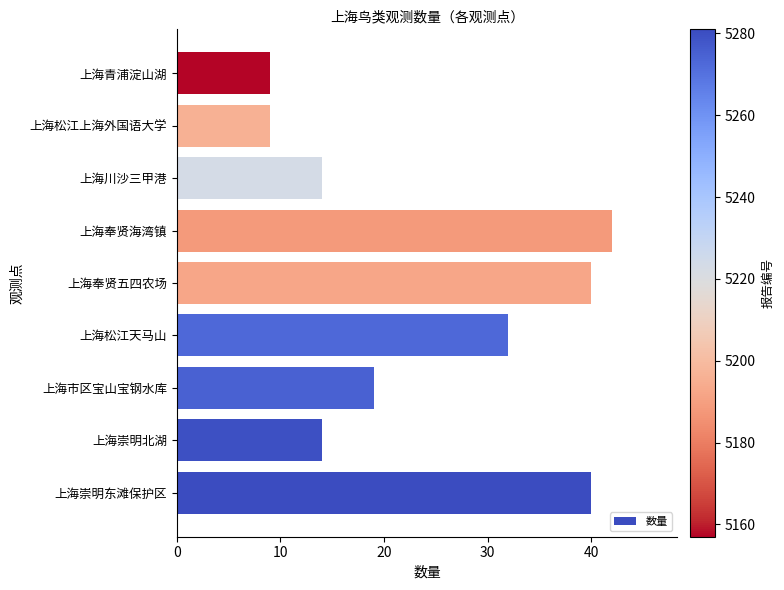

How many bars are there in total?

9